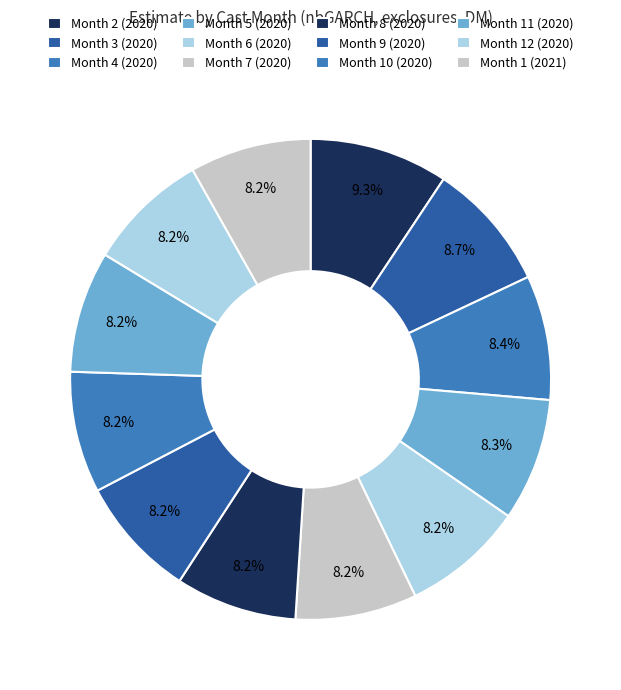

How many segments does this pie chart have?

12